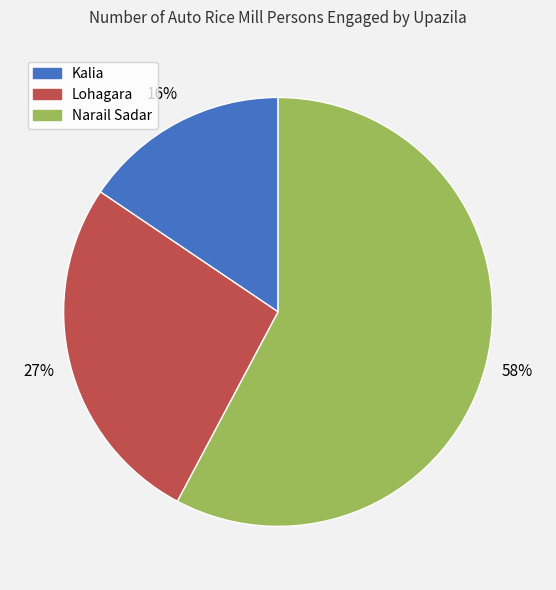

To the nearest percent, what percentage of the pie is Lohagara?

27%